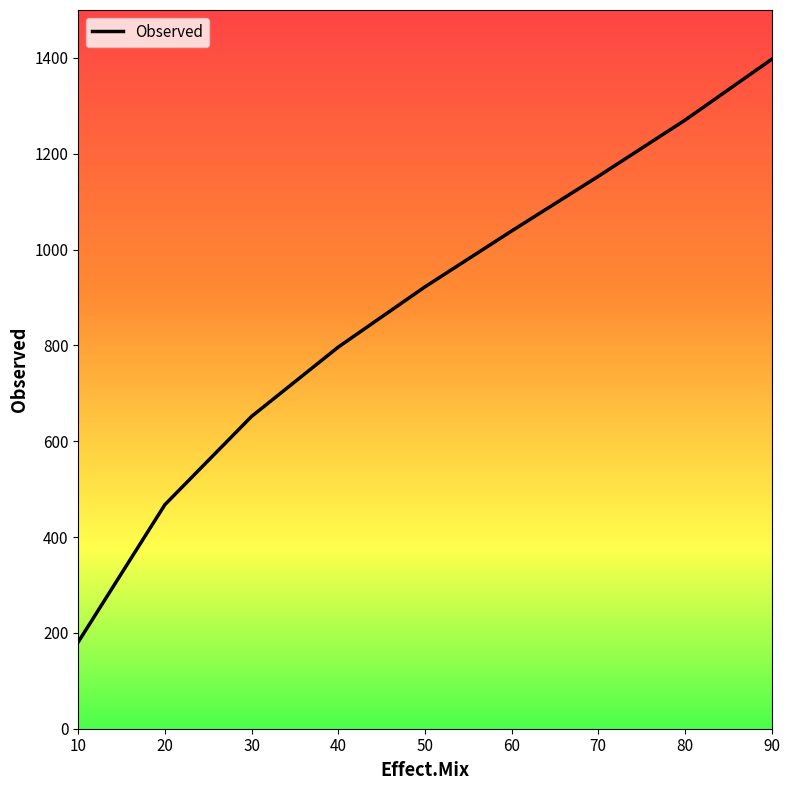

Is it true that the value at 60 is 381.4?

False